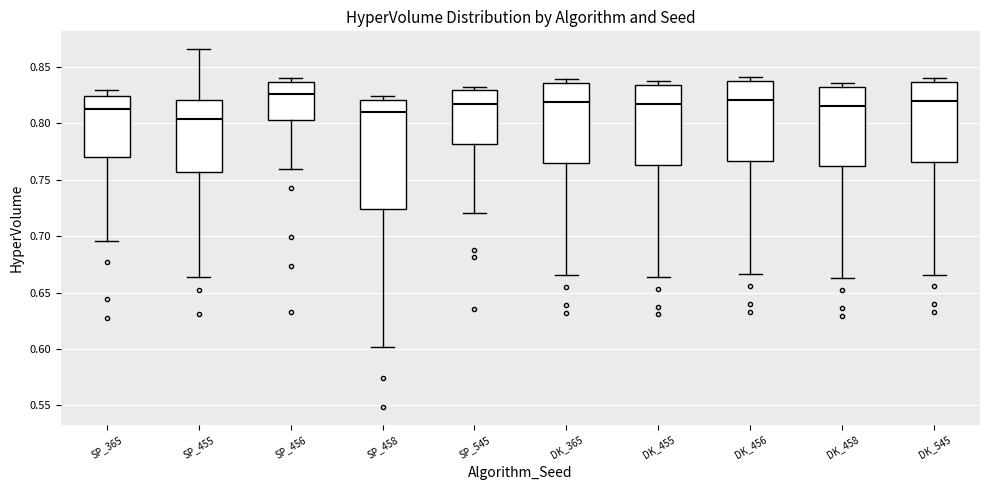

Reading left to right, transcribe this box plot: for each box, give where its median line is, the range the box spans, and where its two whiskers end, as read against the y-axis. The values are not printed on the chart, so give them approximately, as read against the axis.

SP_365: median 0.815, box 0.770 to 0.825, whiskers 0.695 to 0.830
SP_455: median 0.805, box 0.755 to 0.820, whiskers 0.665 to 0.865
SP_456: median 0.825, box 0.805 to 0.835, whiskers 0.760 to 0.840
SP_458: median 0.810, box 0.725 to 0.820, whiskers 0.600 to 0.825
SP_545: median 0.820, box 0.780 to 0.830, whiskers 0.720 to 0.835
DK_365: median 0.820, box 0.765 to 0.835, whiskers 0.665 to 0.840
DK_455: median 0.815, box 0.765 to 0.835, whiskers 0.665 to 0.840
DK_456: median 0.820, box 0.765 to 0.835, whiskers 0.665 to 0.840
DK_458: median 0.815, box 0.760 to 0.830, whiskers 0.665 to 0.835
DK_545: median 0.820, box 0.765 to 0.835, whiskers 0.665 to 0.840